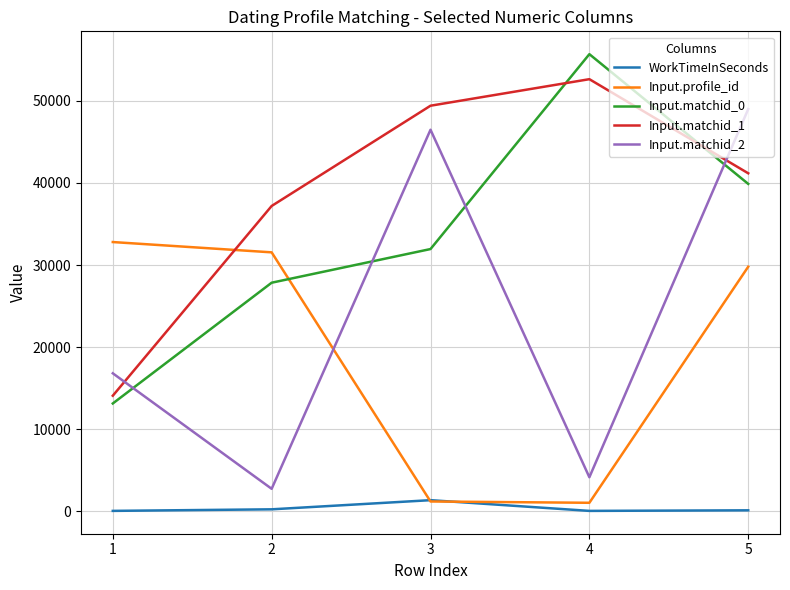

How many interior local valleys does the Input.profile_id series have?

1